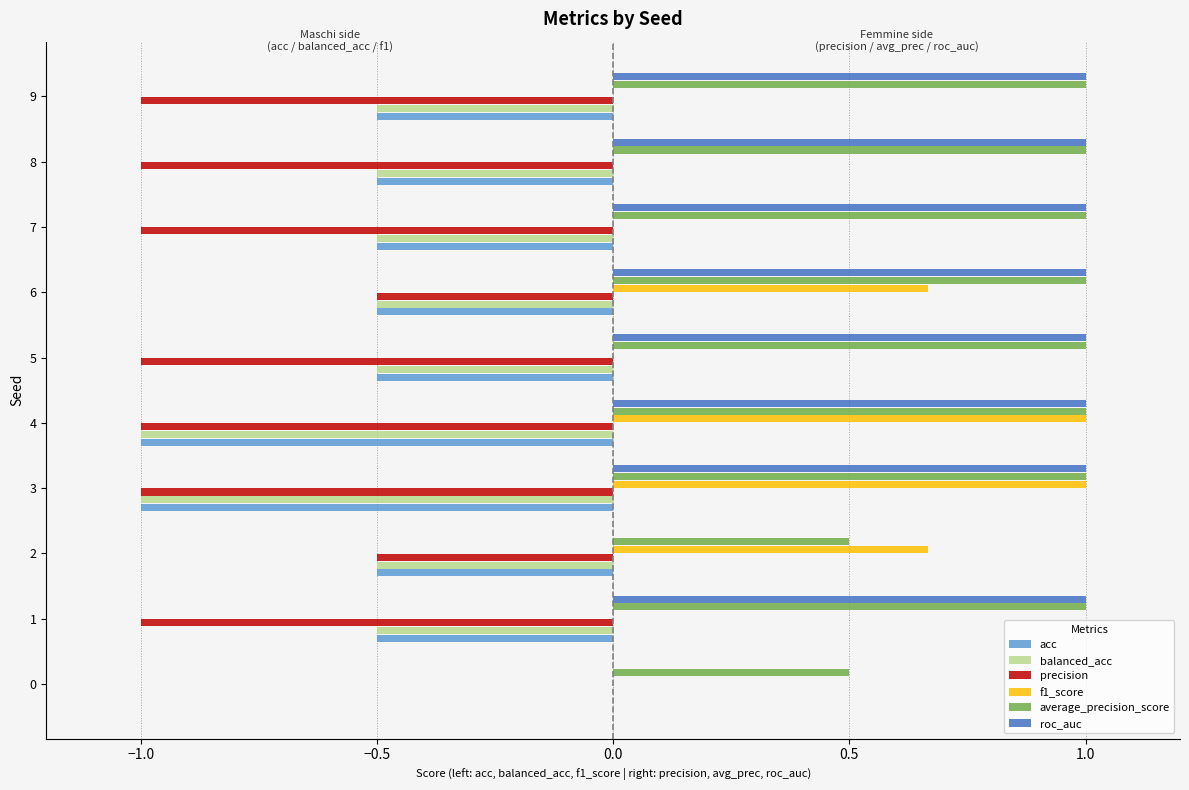

What is the greatest value displayed?

1.0